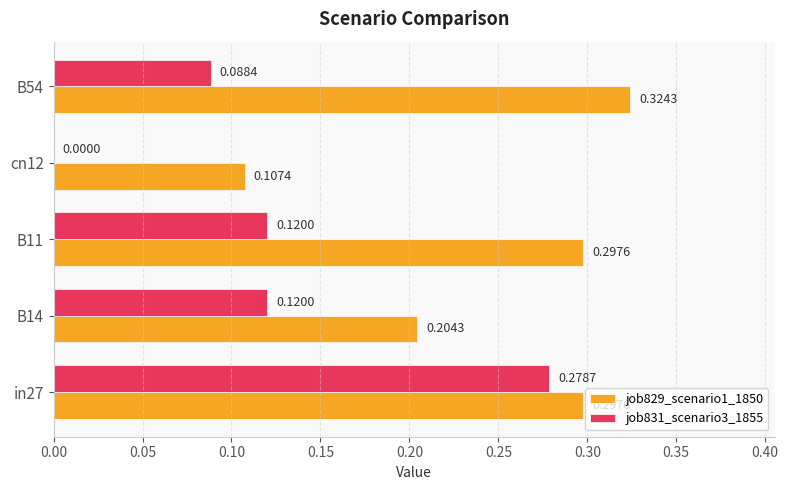

Is the value of job831_scenario3_1855 at B11 greater than the value of job829_scenario1_1850 at cn12?

Yes